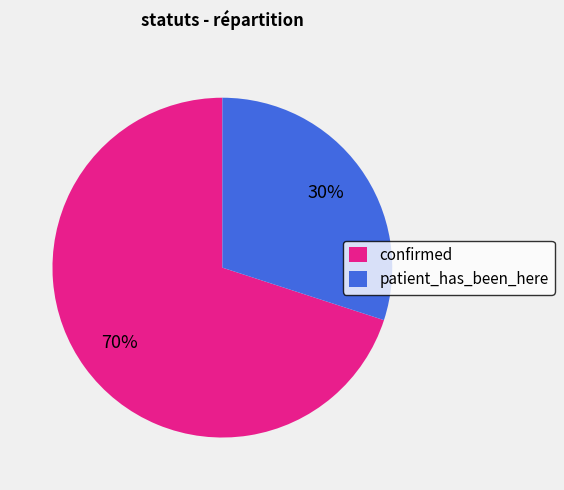

Which has a higher value, confirmed or patient_has_been_here?

confirmed